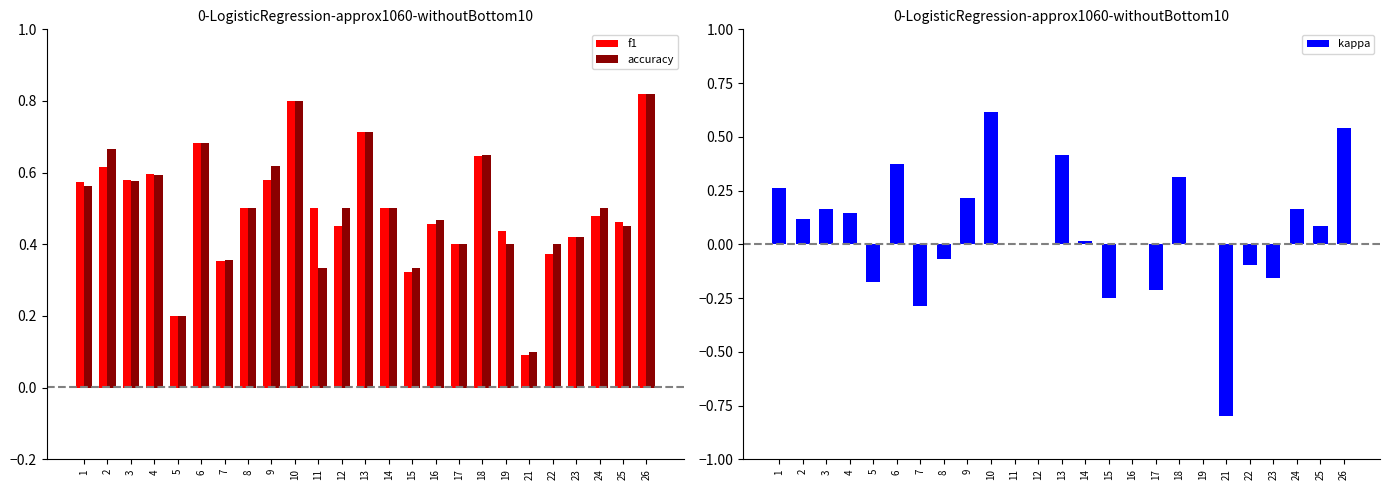

Reading right to left, list all the values displayed in this chart.

f1: 26=0.8	25=0.5	24=0.5	23=0.4	22=0.4	21=0.1	19=0.4	18=0.6	17=0.4	16=0.5	15=0.3	14=0.5	13=0.7	12=0.5	11=0.5	10=0.8	9=0.6	8=0.5	7=0.4	6=0.7	5=0.2	4=0.6	3=0.6	2=0.6	1=0.6
accuracy: 26=0.8	25=0.5	24=0.5	23=0.4	22=0.4	21=0.1	19=0.4	18=0.7	17=0.4	16=0.5	15=0.3	14=0.5	13=0.7	12=0.5	11=0.3	10=0.8	9=0.6	8=0.5	7=0.4	6=0.7	5=0.2	4=0.6	3=0.6	2=0.7	1=0.6
kappa: 26=0.5	25=0.1	24=0.2	23=-0.2	22=-0.1	21=-0.8	19=0.0	18=0.3	17=-0.2	16=0.0	15=-0.2	14=0.0	13=0.4	12=0.0	11=0.0	10=0.6	9=0.2	8=-0.1	7=-0.3	6=0.4	5=-0.2	4=0.1	3=0.2	2=0.1	1=0.3